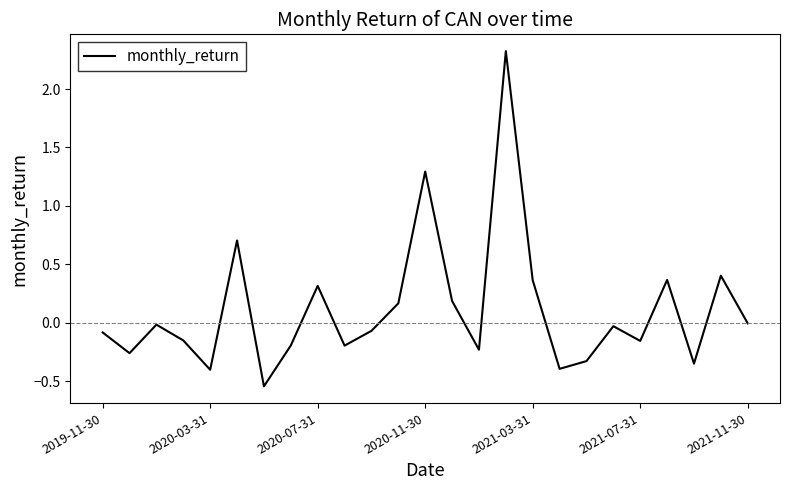

What is the maximum value shown in the chart?

2.3